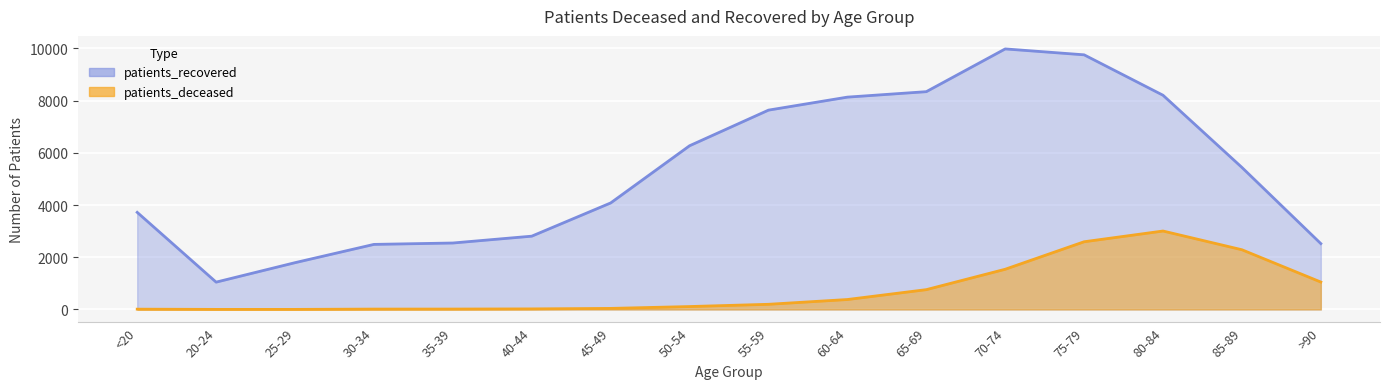

Count the number of data series in this chart.

2